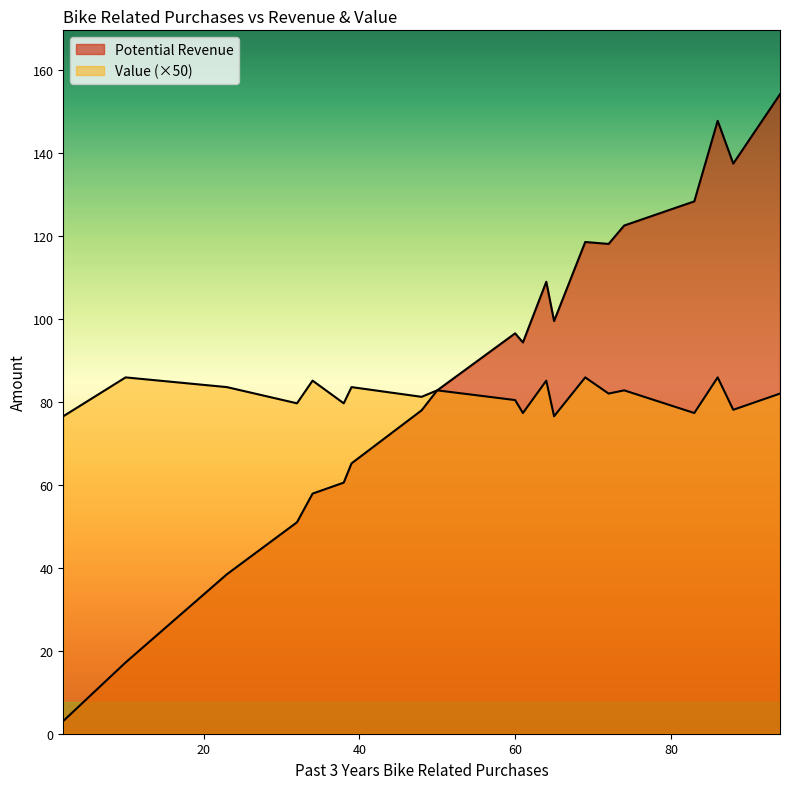

Which series has the largest total across all categories?

Potential Revenue